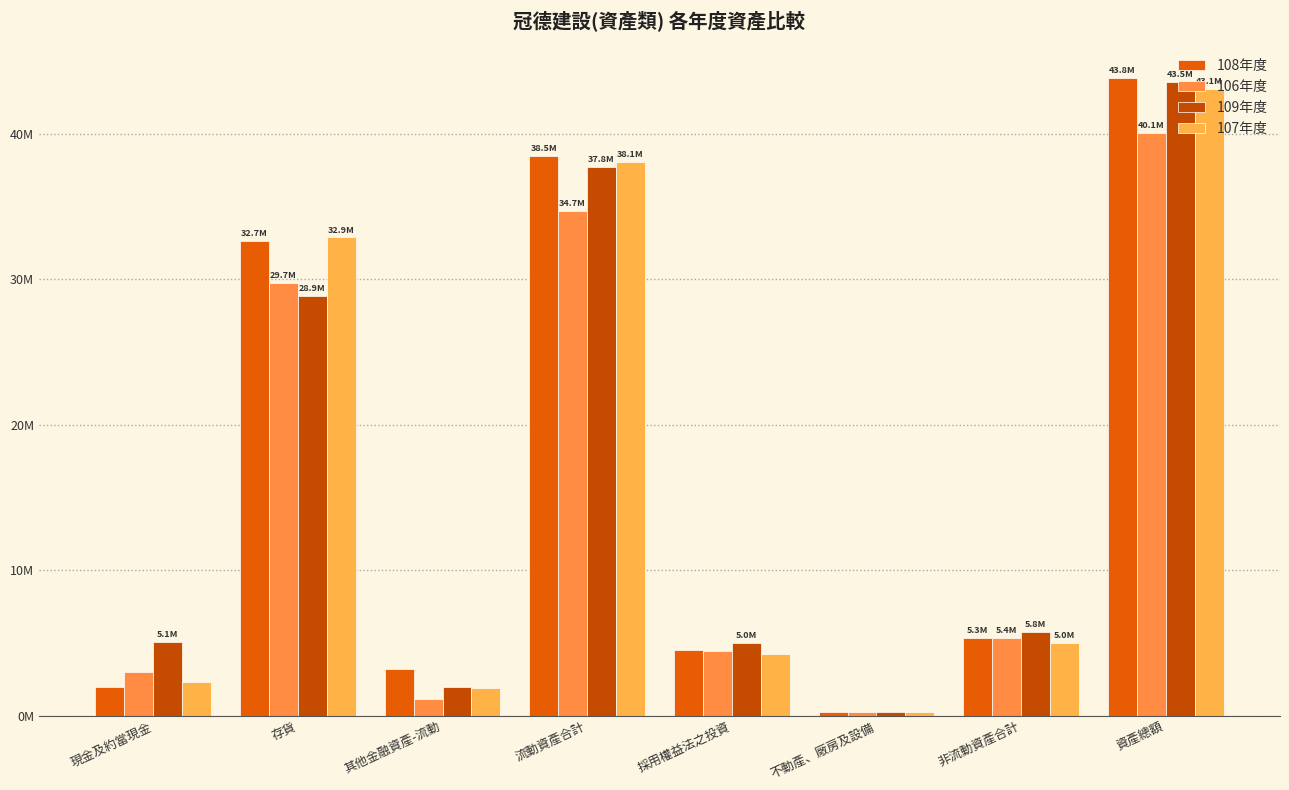

Is it true that 107年度 equals 7166220 at 非流動資產合計?

False